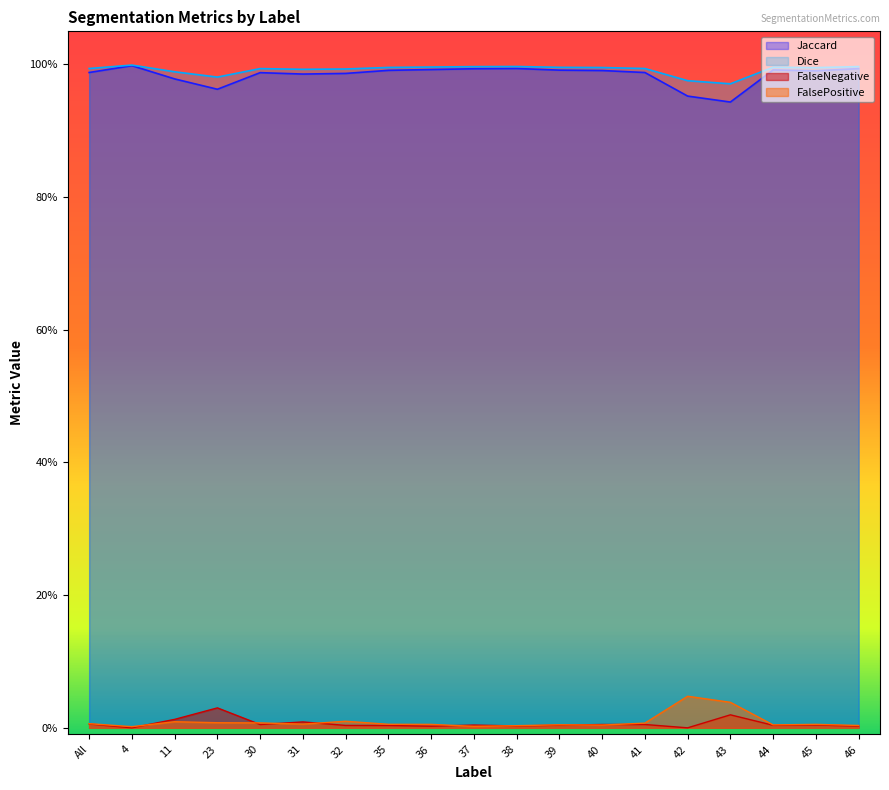

True or false: FalseNegative and Jaccard cross at least once.

False